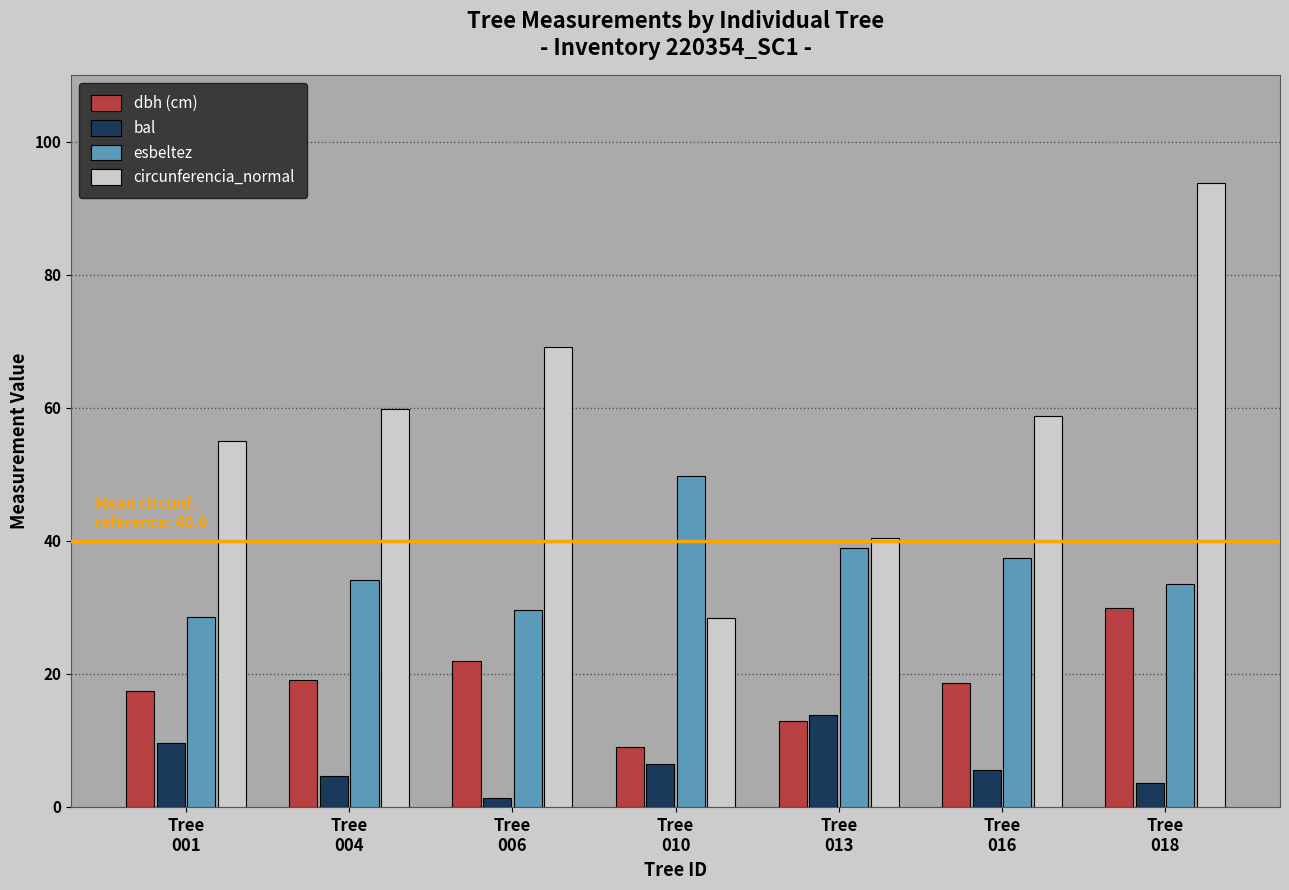

How many groups of bars are there?

7